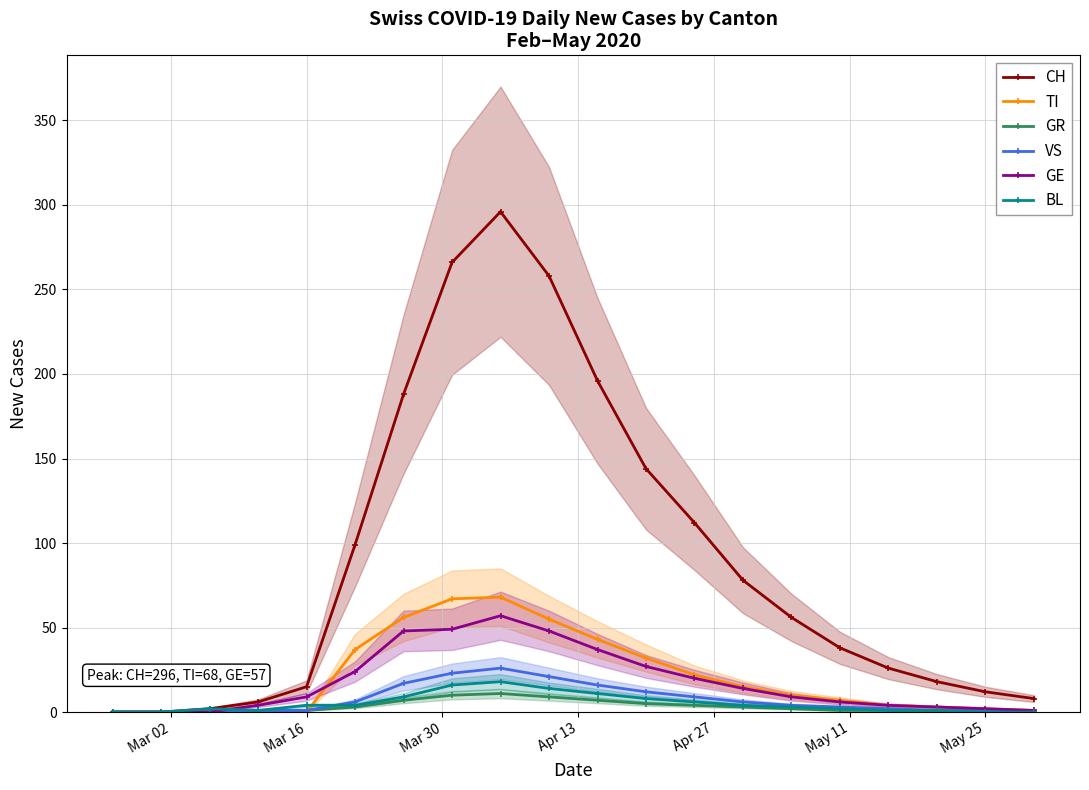

What is the value of the BL point at the 6th from the left?

4